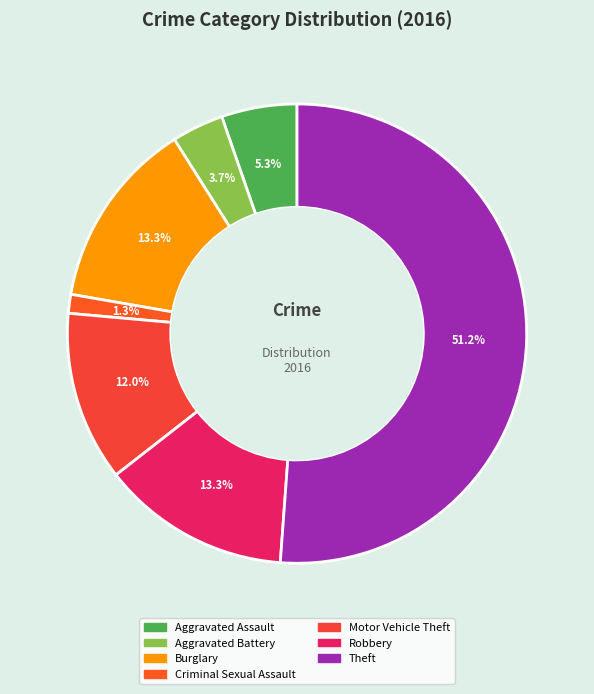

How many segments does this pie chart have?

7